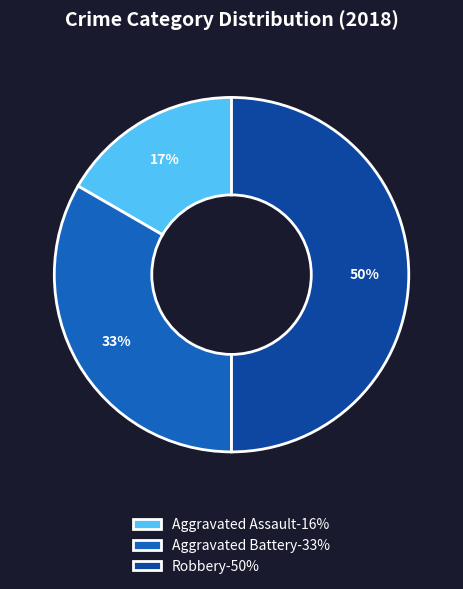

To the nearest percent, what is the difference between the Aggravated Battery and Robbery slice percentages?

17%